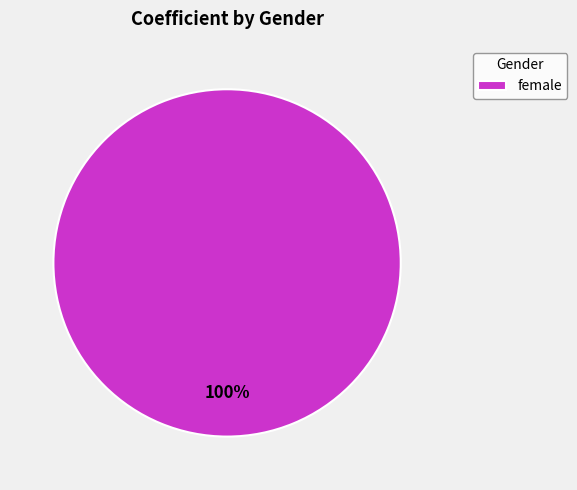

What percentage is the female slice, to the nearest percent?

100%